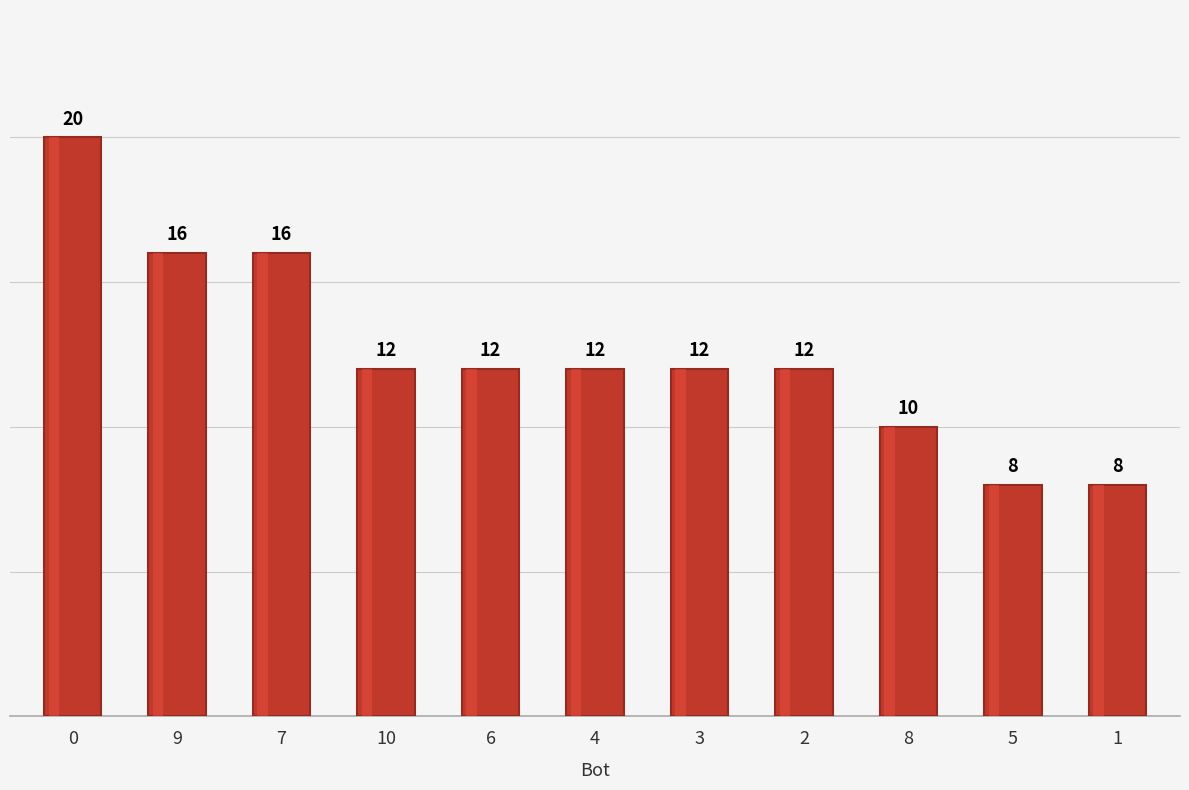

What is the greatest value displayed?

20